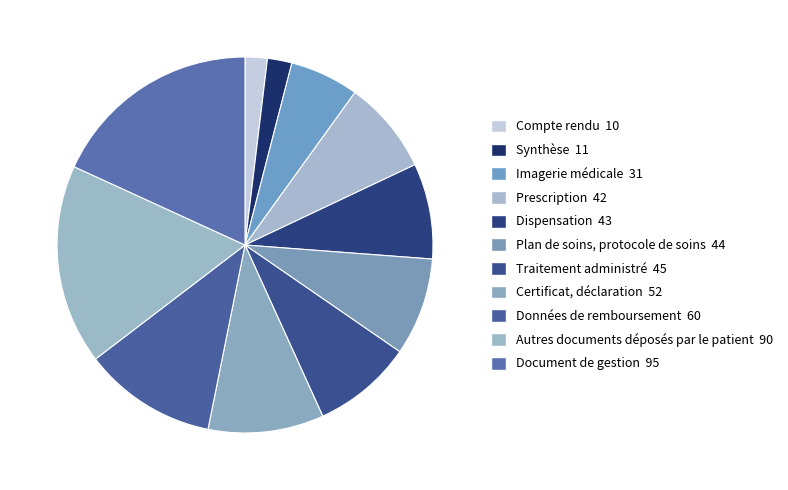

What percentage is the Certificat, déclaration slice, to the nearest percent?

10%